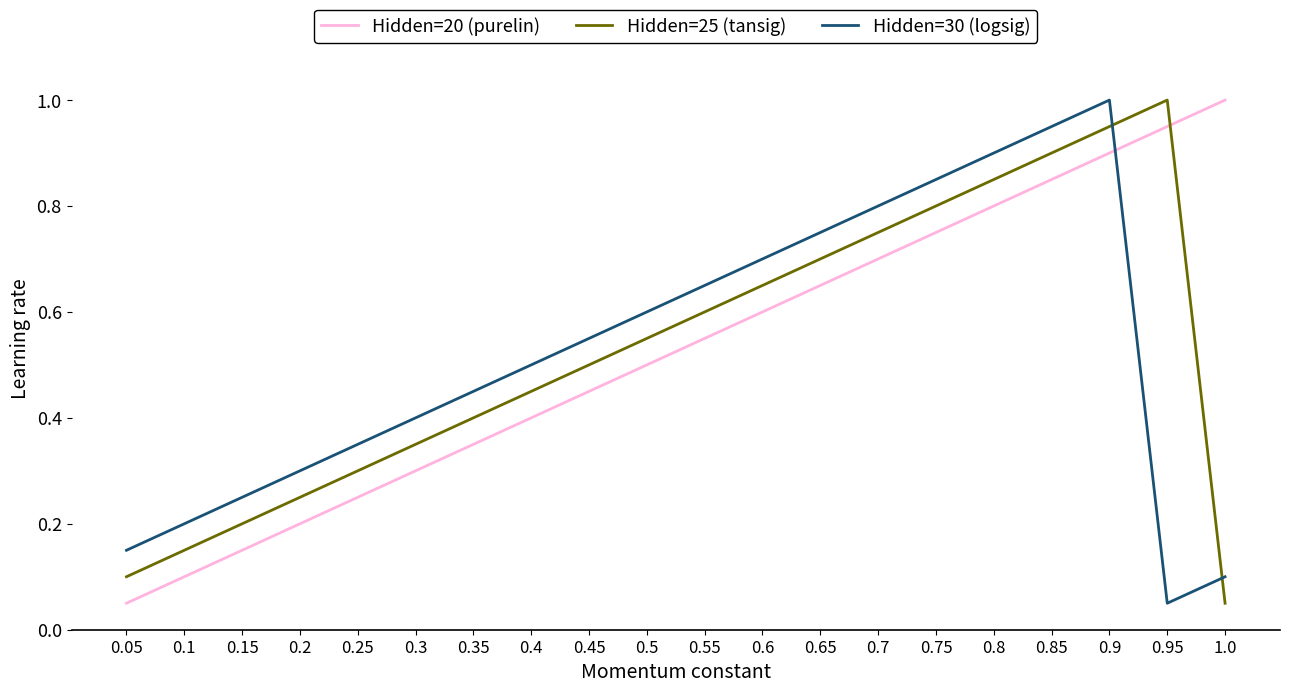

How many intersections are there between Hidden=30 (logsig) and Hidden=25 (tansig)?

2